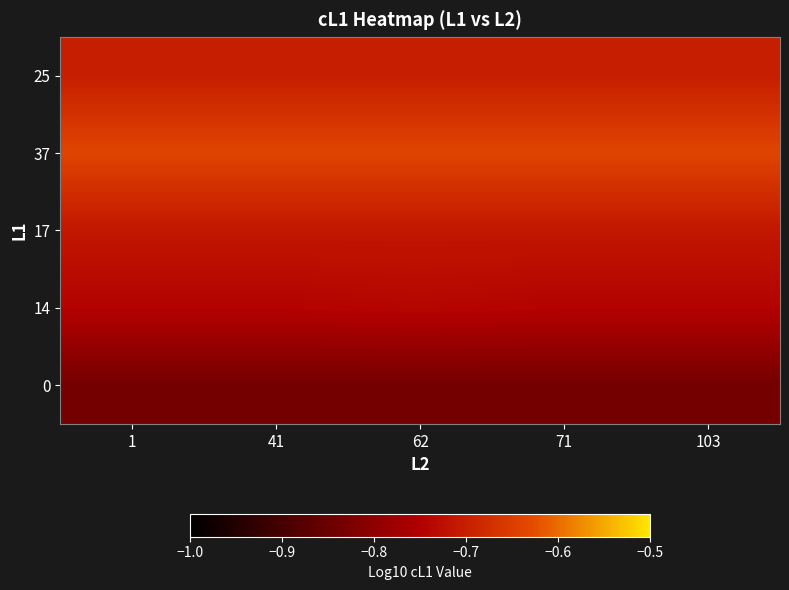

How many distinct data groups are displayed?

5